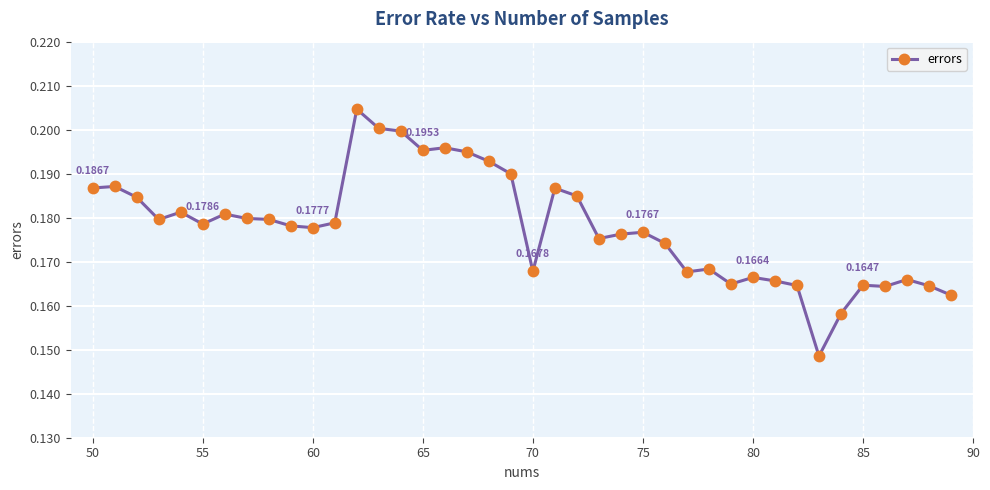

What is the sum of all values?

7.1